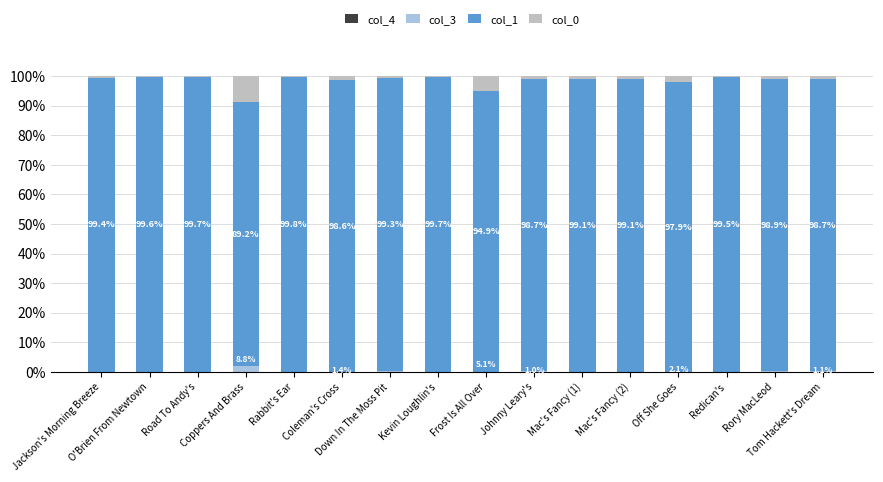

Rank the series at Frost Is All Over from highest to lowest value.

col_1, col_0, col_4, col_3